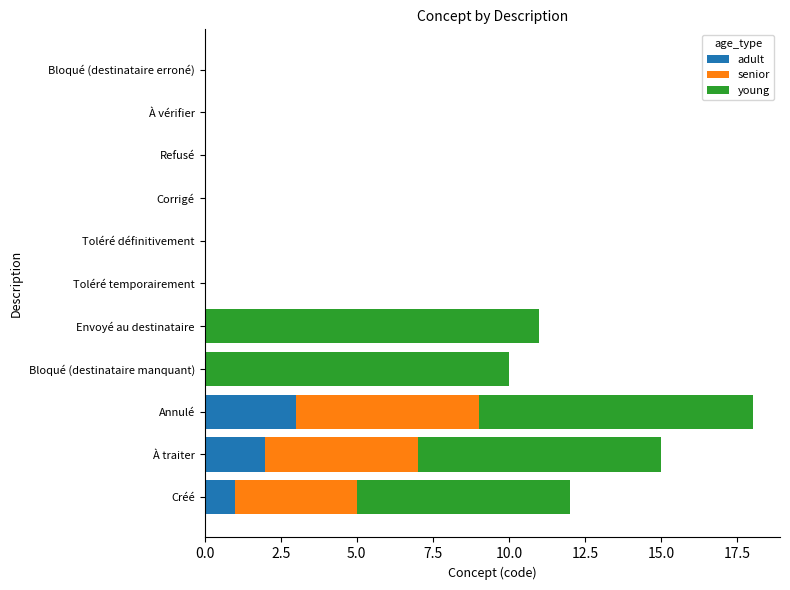

The adult series shows 0 at Toléré définitivement. True or false?

True